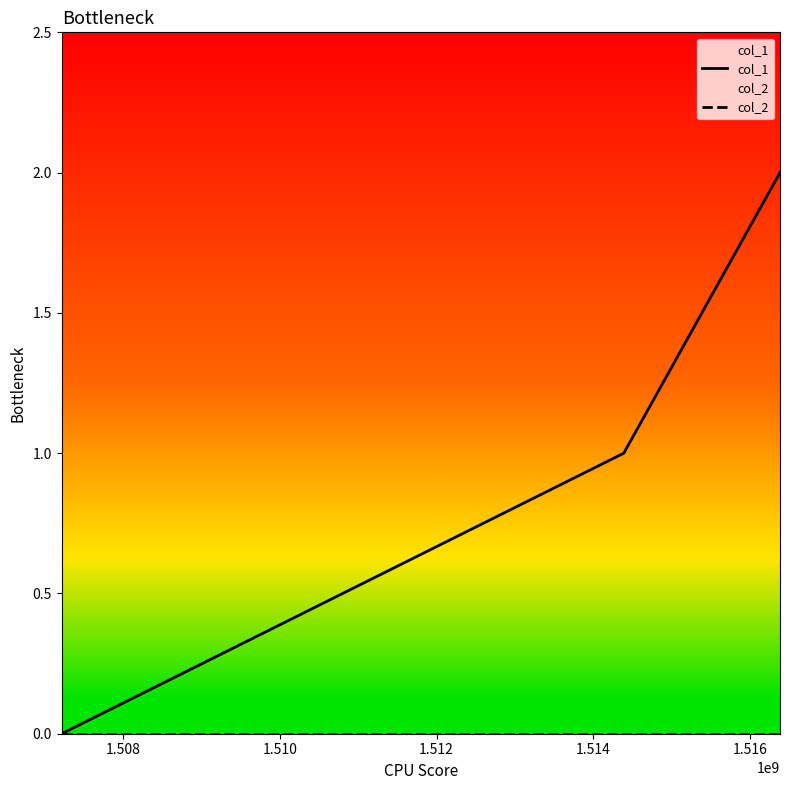

How many lines are shown in the chart?

2